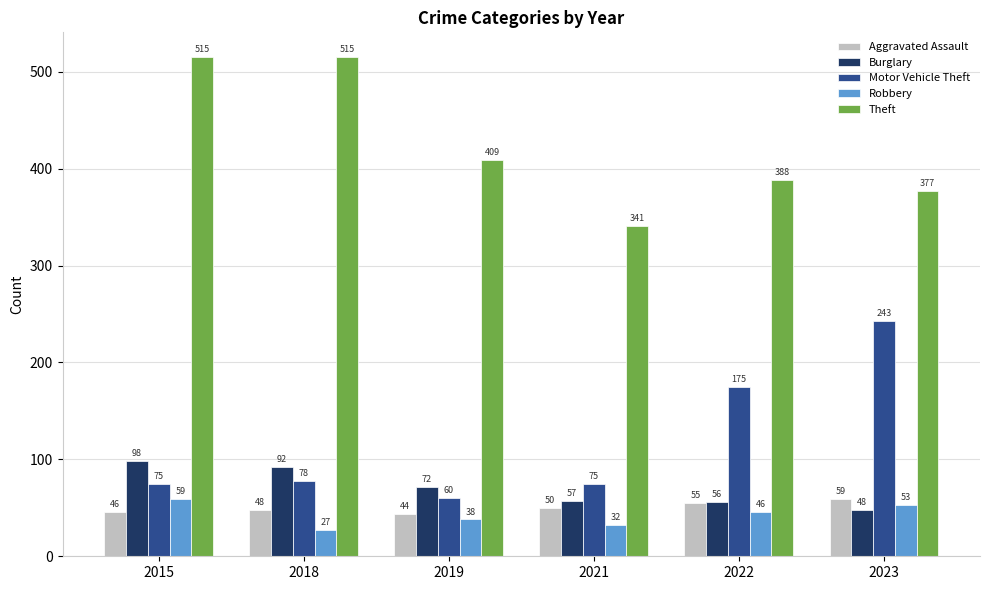

What is the value of the Robbery bar at the 6th from the left?

53